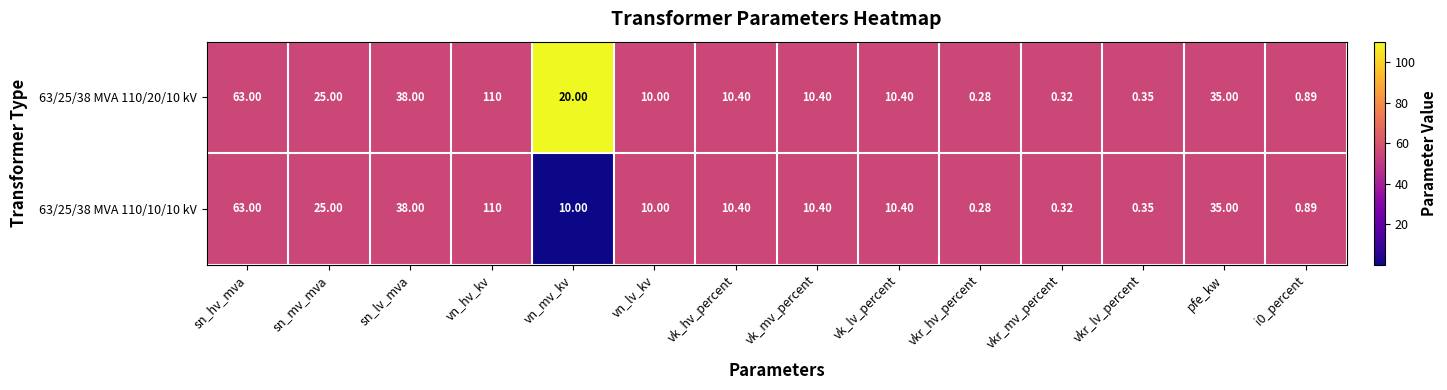

Count the number of categories in the chart.

14